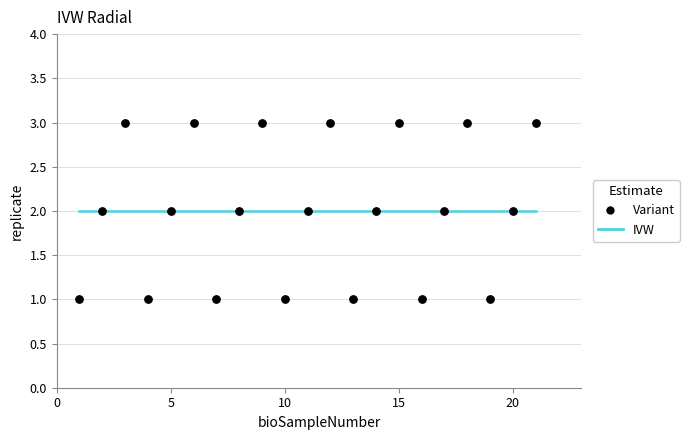

What is the range of X values (max minus min)?

20